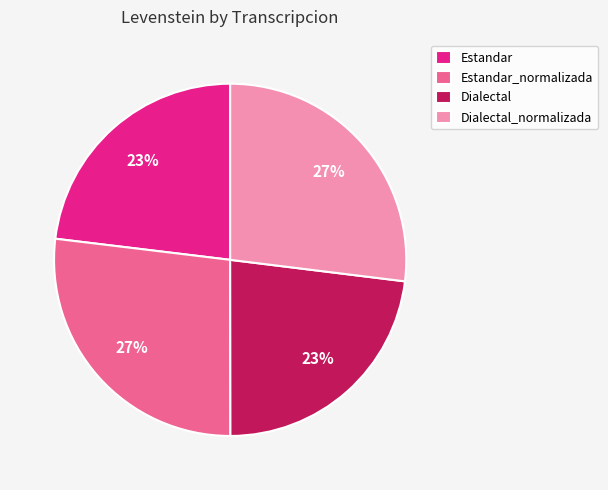

Is there a majority slice in this chart?

No